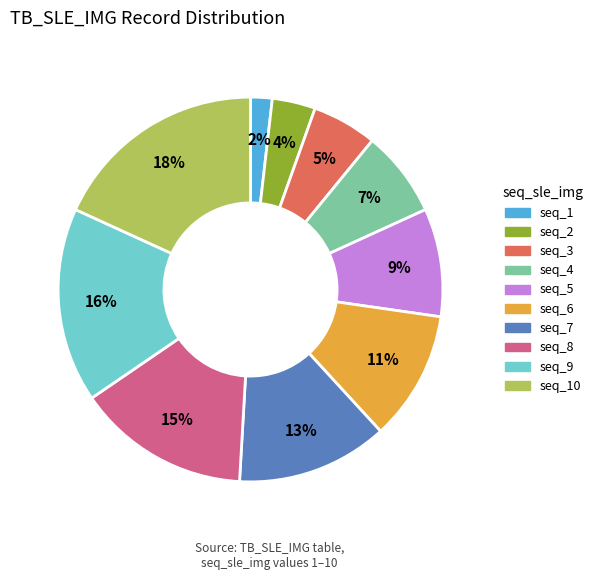

Between seq_6 and seq_5, which is larger?

seq_6